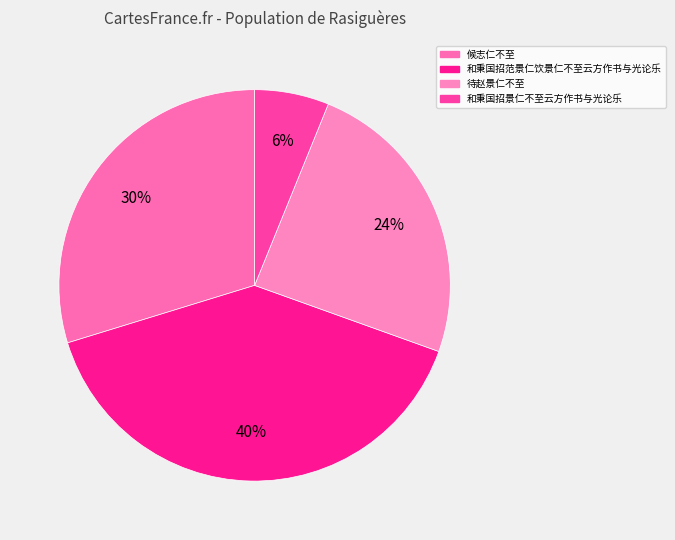

To the nearest percent, what is the combined percentage of 和秉国招景仁不至云方作书与光论乐 and 待赵景仁不至?

30%